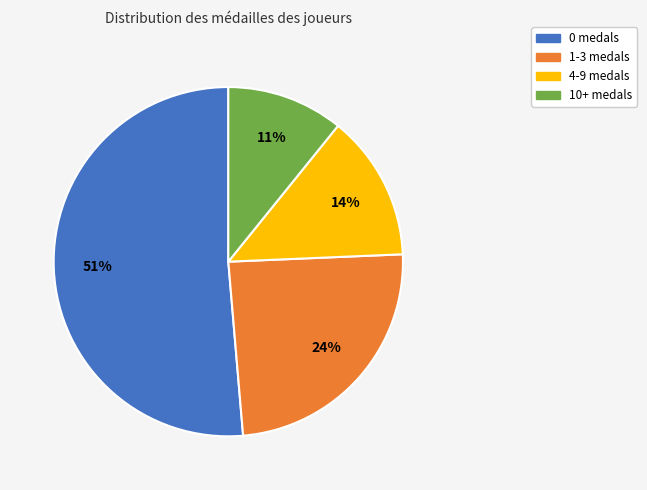

To the nearest percent, what is the average slice percentage?

25%